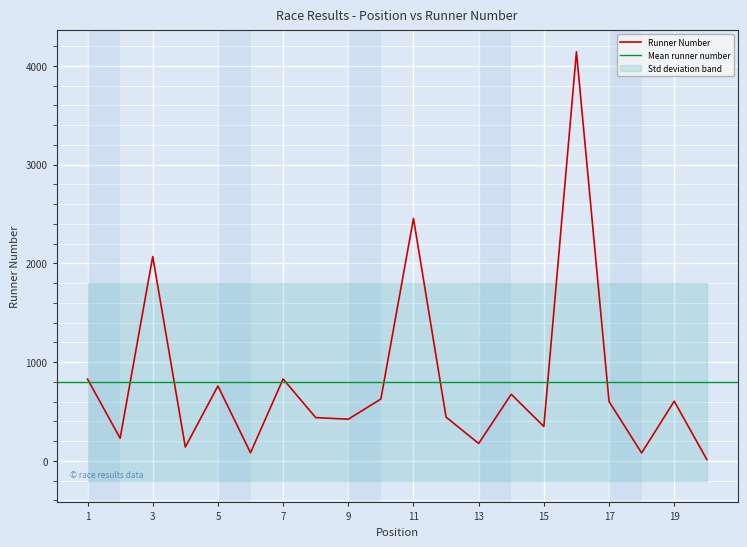

What is the change in value from 9 to 16?

+3719